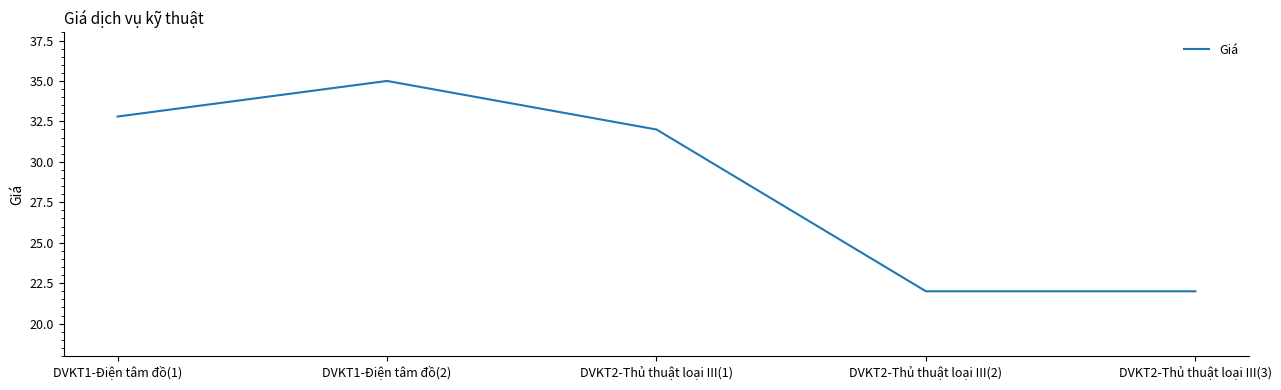

Reading left to right, list all the values displayed in this chart.

32.8	35.0	32.0	22.0	22.0